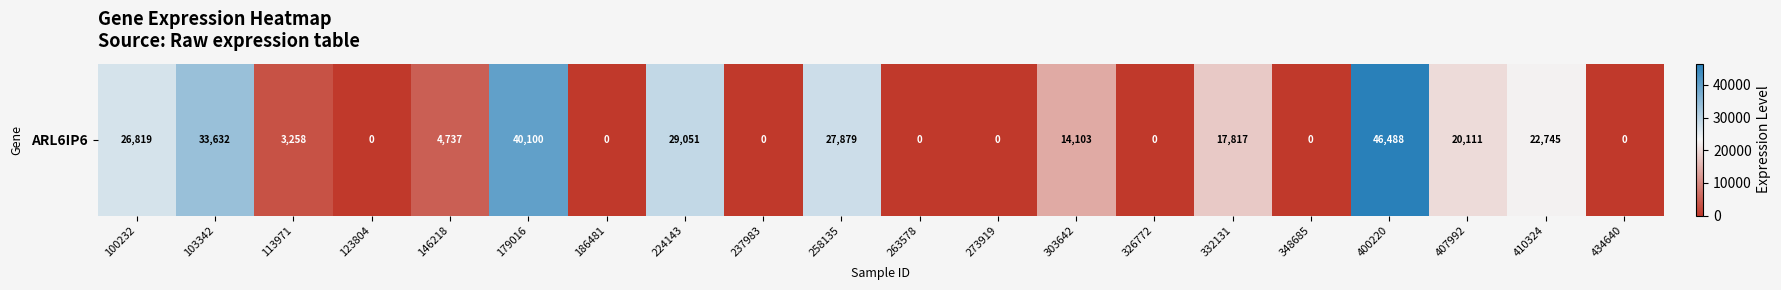

Rank the categories by value from highest to lowest.

400220, 179016, 103342, 224143, 258135, 100232, 410324, 407992, 332131, 303642, 146218, 113971, 123804, 186481, 237983, 263578, 273919, 326772, 348685, 434640